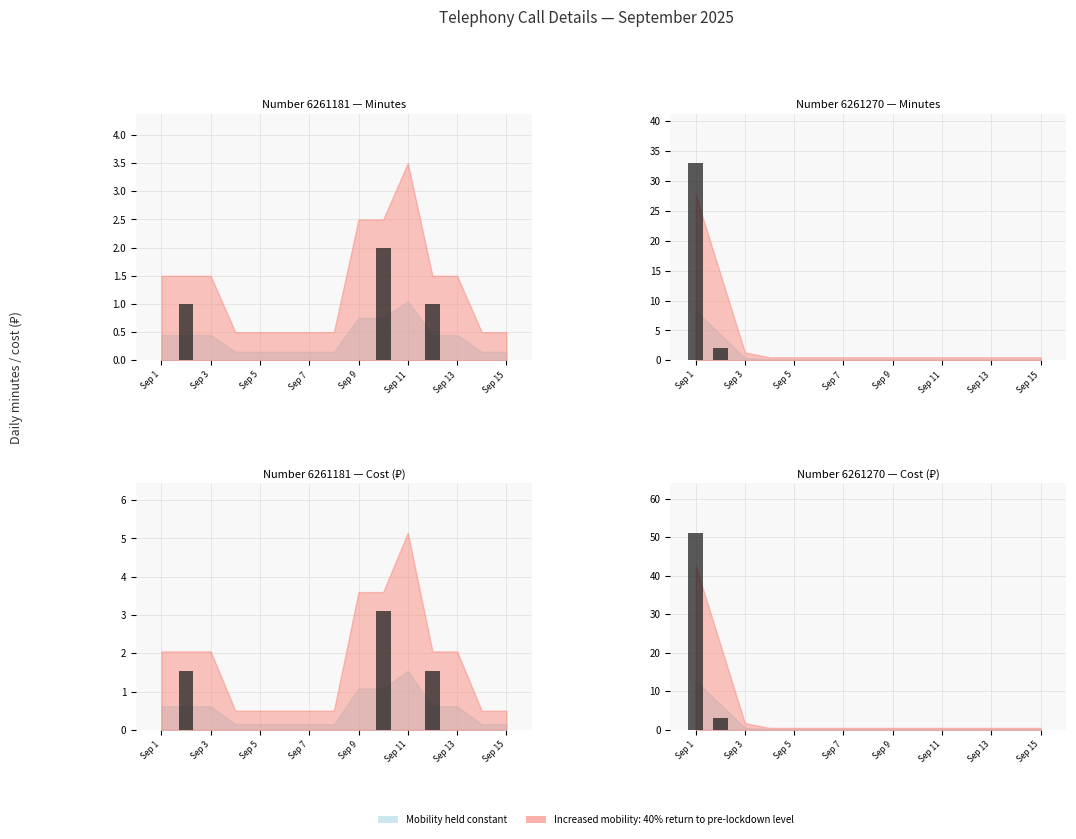

What position from the left is Sep 3?

2